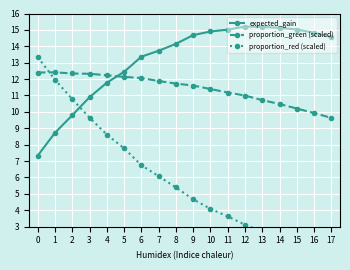

List the labels in order of proportion_green (scaled) value, largest first.

1, 0, 2, 3, 4, 5, 6, 7, 8, 9, 10, 11, 12, 13, 14, 15, 16, 17